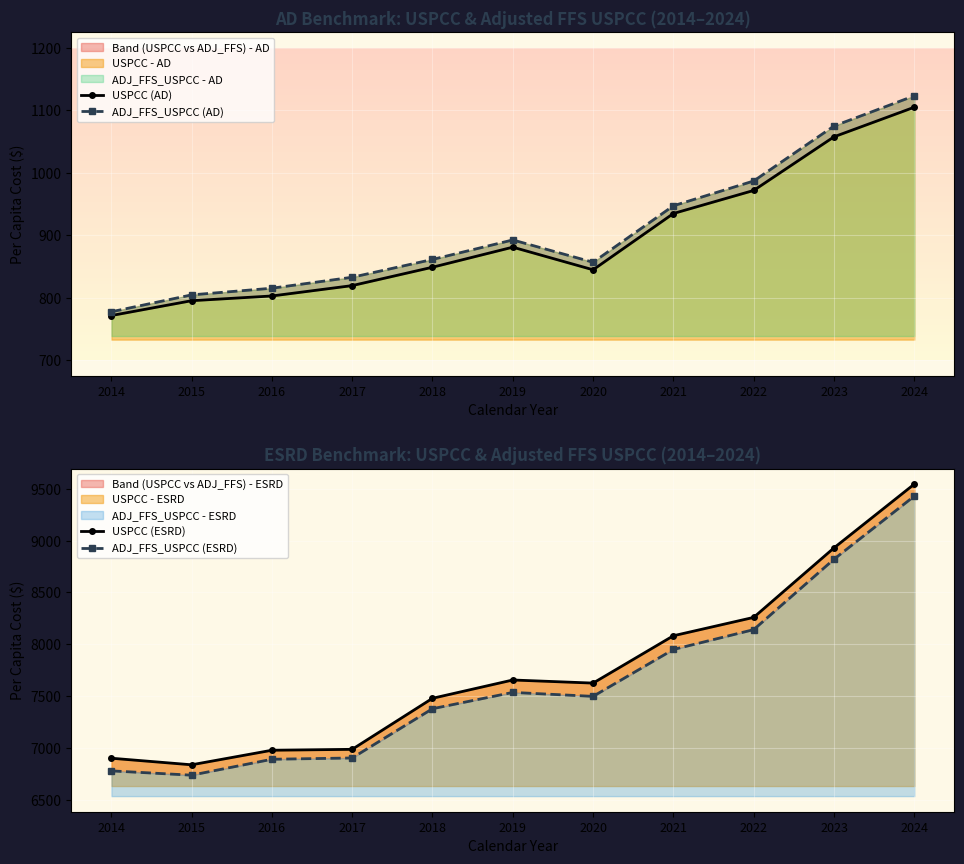

True or false: ADJ_FFS_USPCC (ESRD) and USPCC (AD) cross at least once.

False